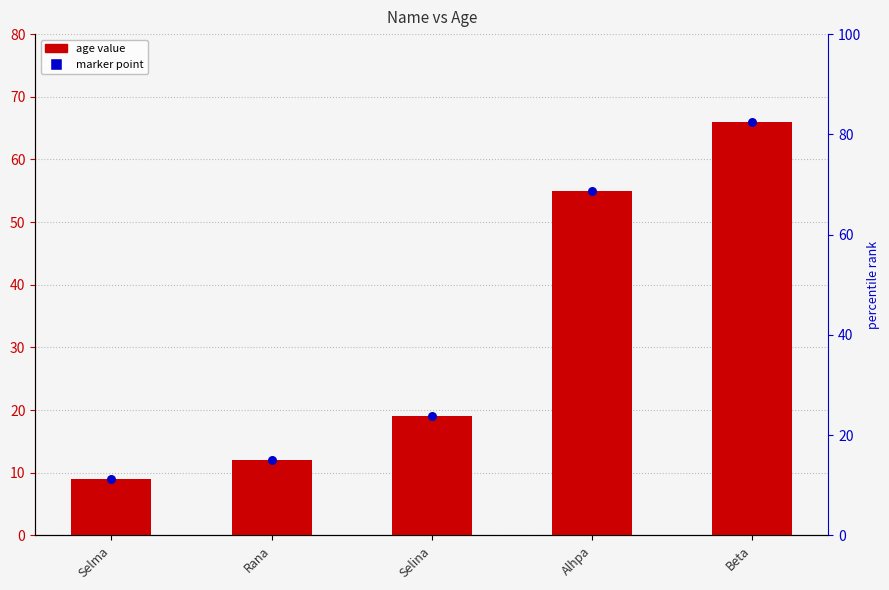

Approximately how many times larger is the value at Selma compared to Alhpa?

0.2